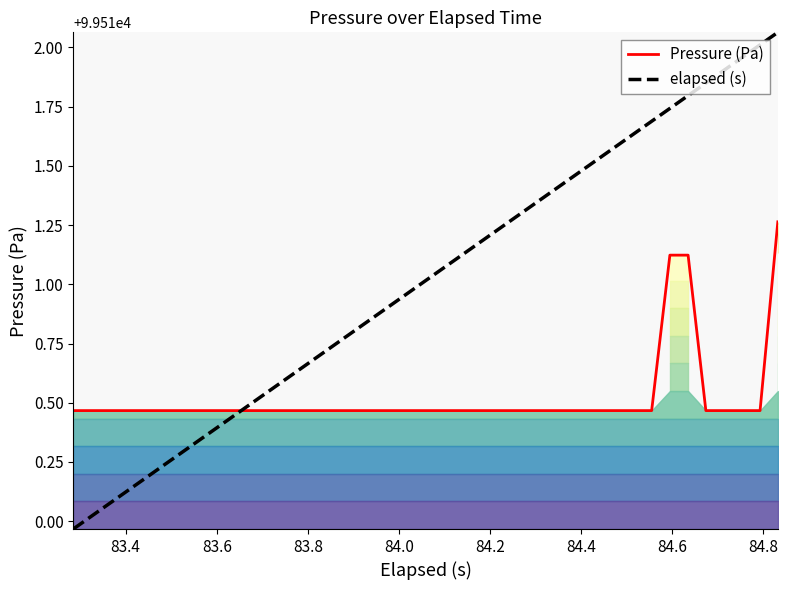

Does the chart display data point markers on the line(s)?

No